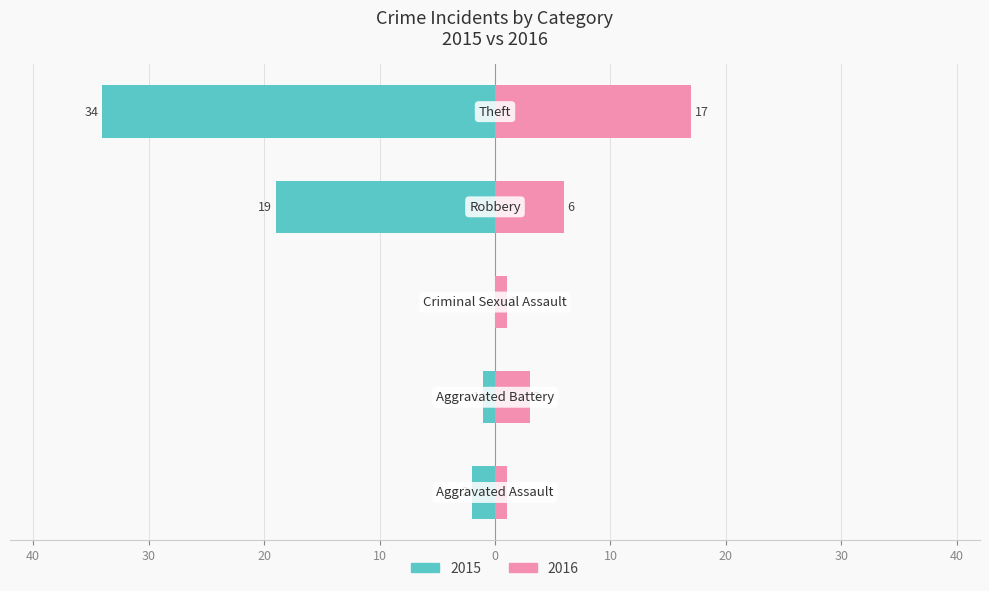

The value of 2015 at Robbery is 4. True or false?

False